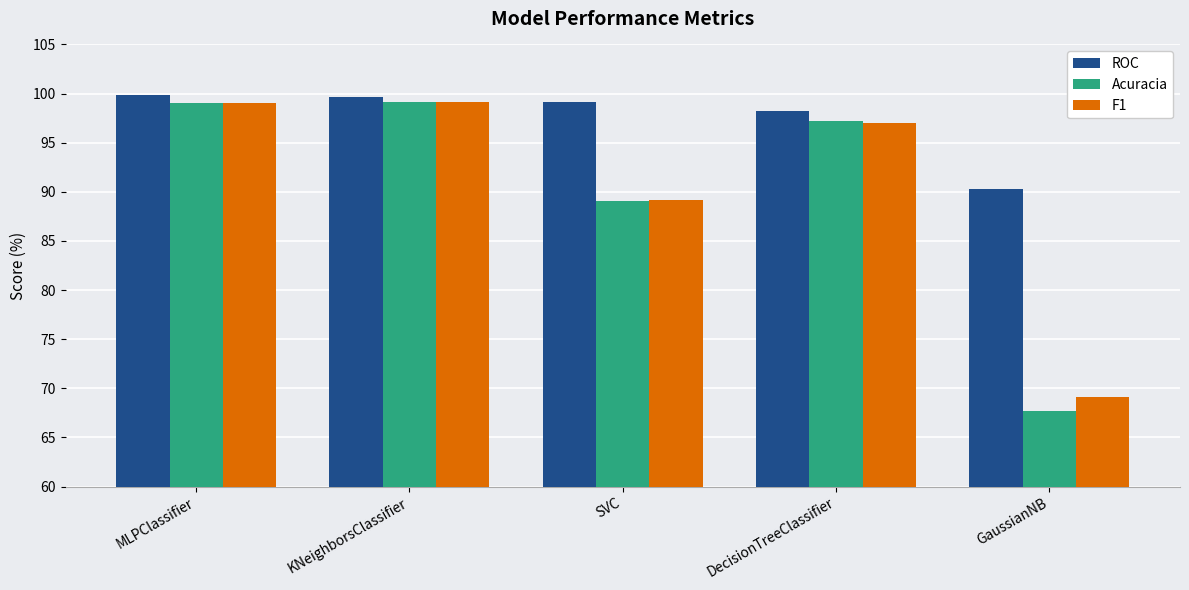

What is the sum of all ROC values?

487.1